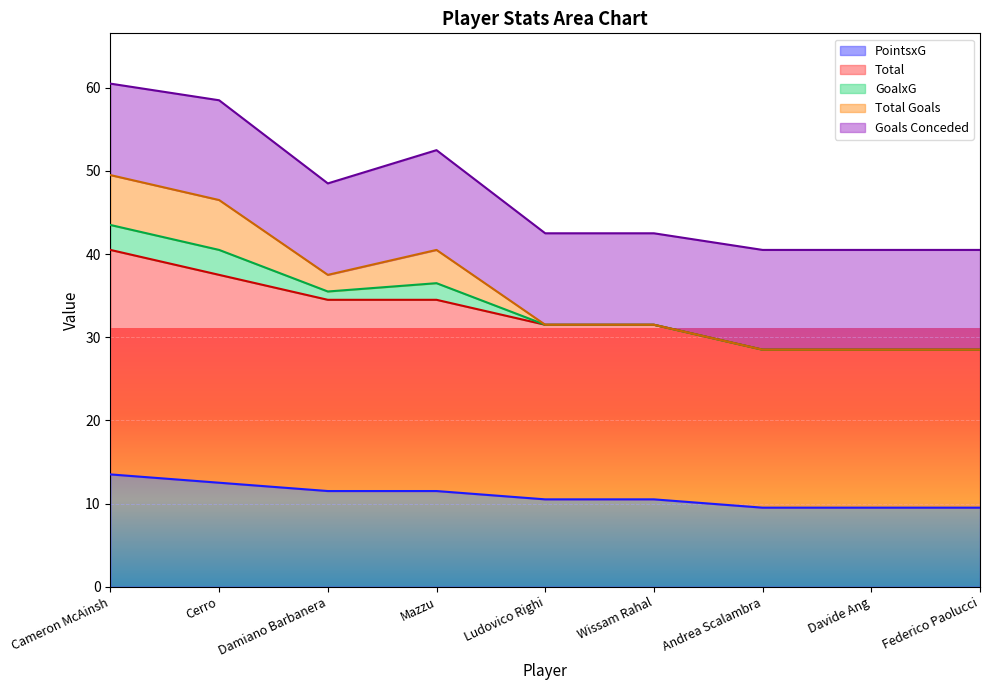

What is the sum of all PointsxG values?

98.5